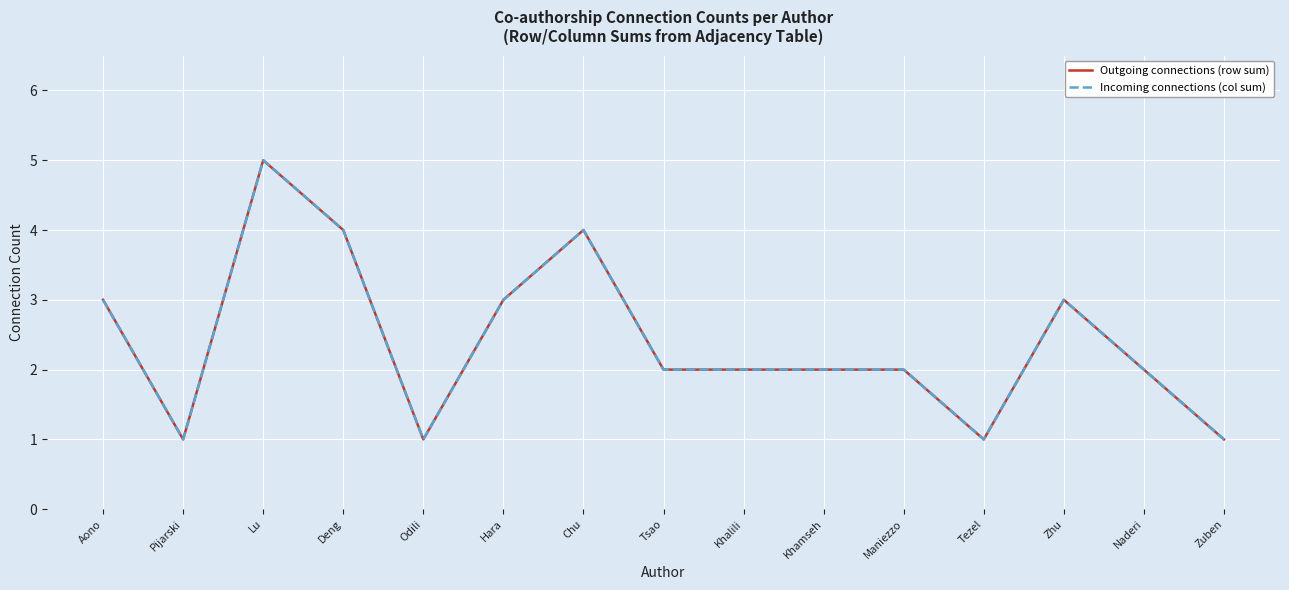

Does the chart have visible grid lines?

Yes